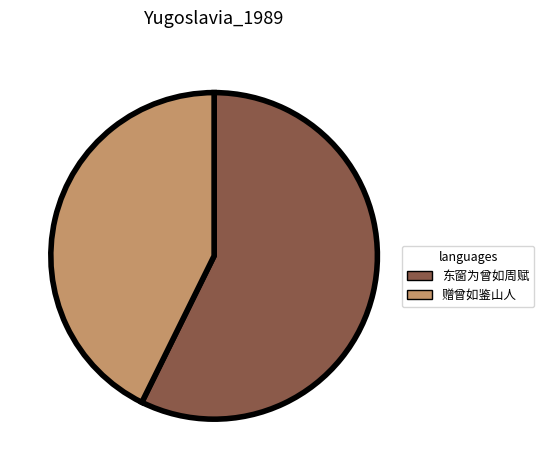

Which slice is the largest?

东窗为曾如周赋